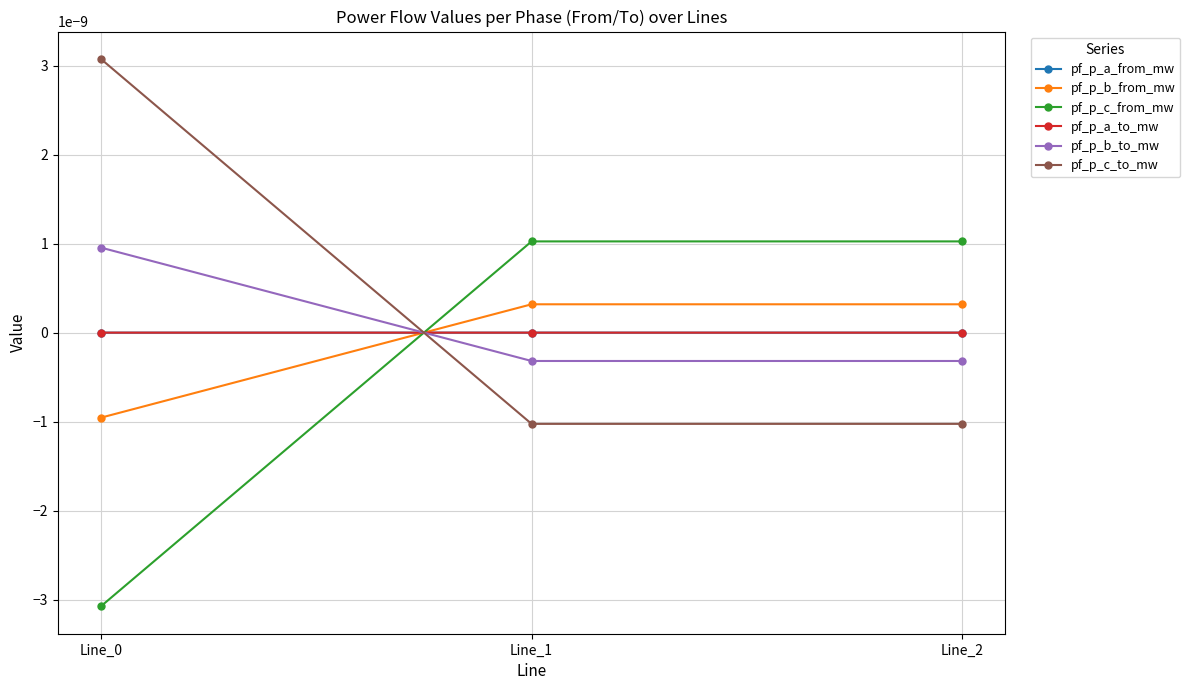

Rank the series at Line_0 from highest to lowest value.

pf_p_c_to_mw, pf_p_b_to_mw, pf_p_a_from_mw, pf_p_a_to_mw, pf_p_b_from_mw, pf_p_c_from_mw